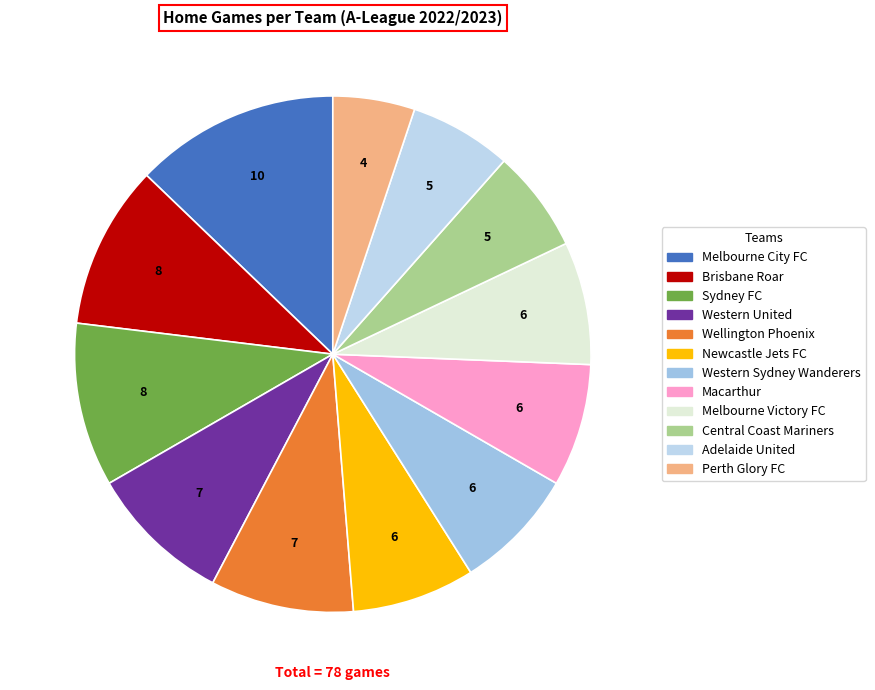

Does any single category account for the majority?

No